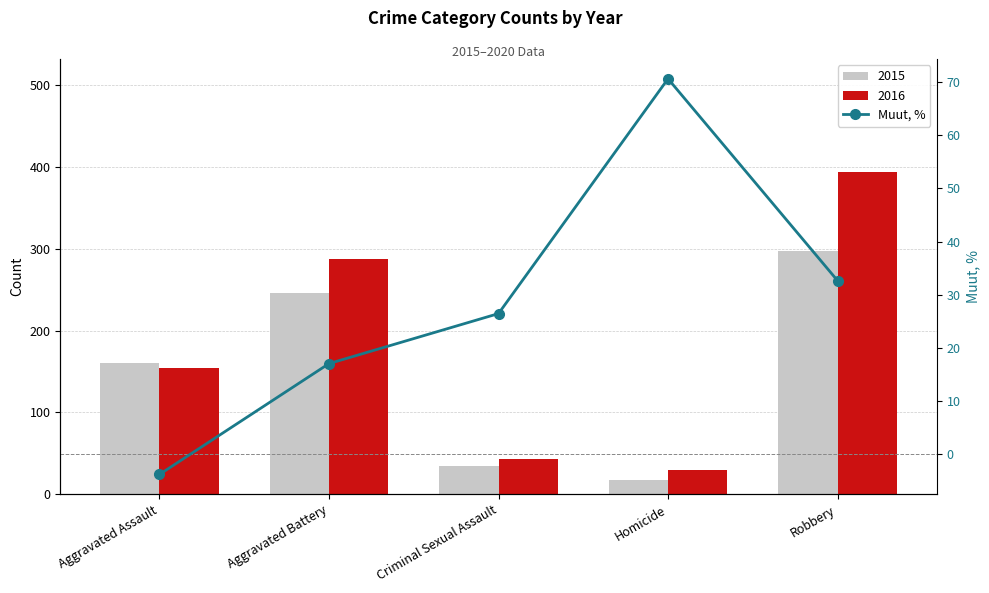

What is the label of the 1st bar from the right?

Robbery